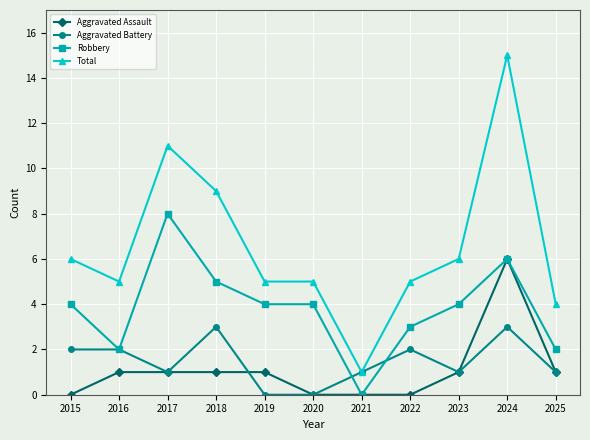

The value of Aggravated Assault at 2015 is 4. True or false?

False